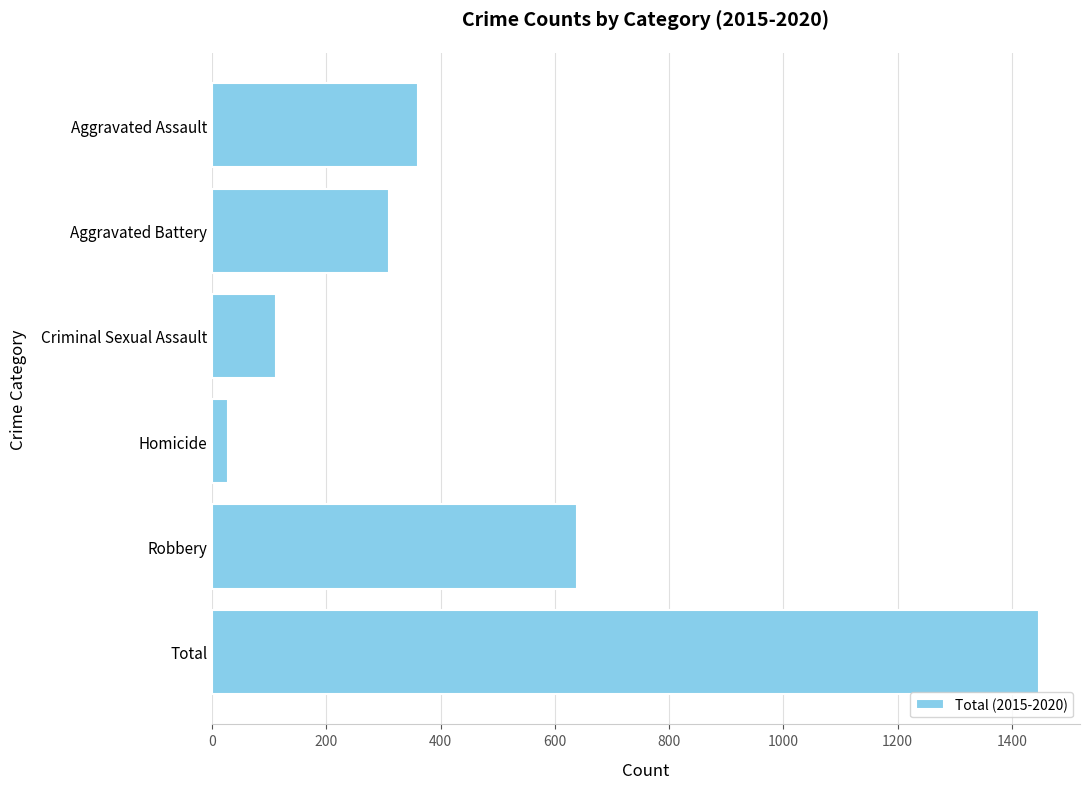

What is the difference between the maximum and minimum values?

1419